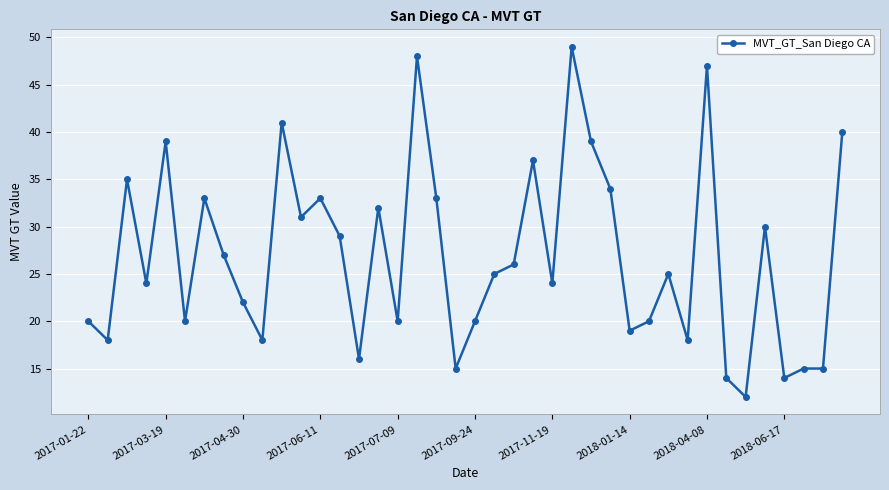

What is the difference between the maximum and minimum values?

37